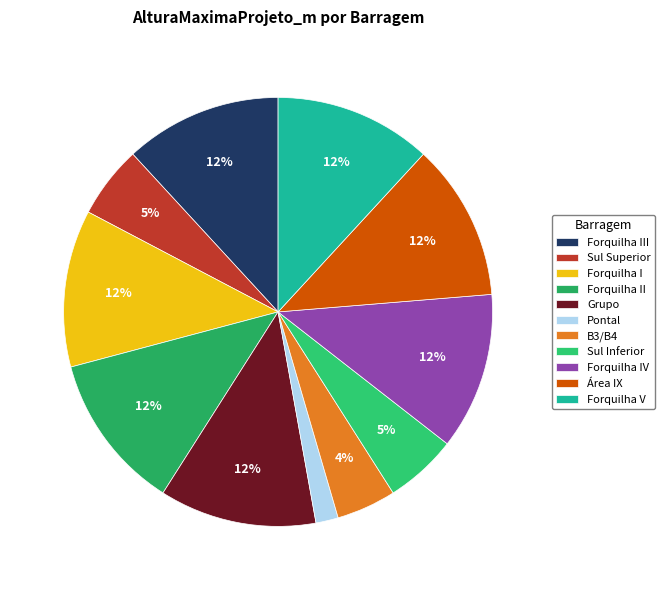

Which category has the smallest portion of the pie?

Pontal